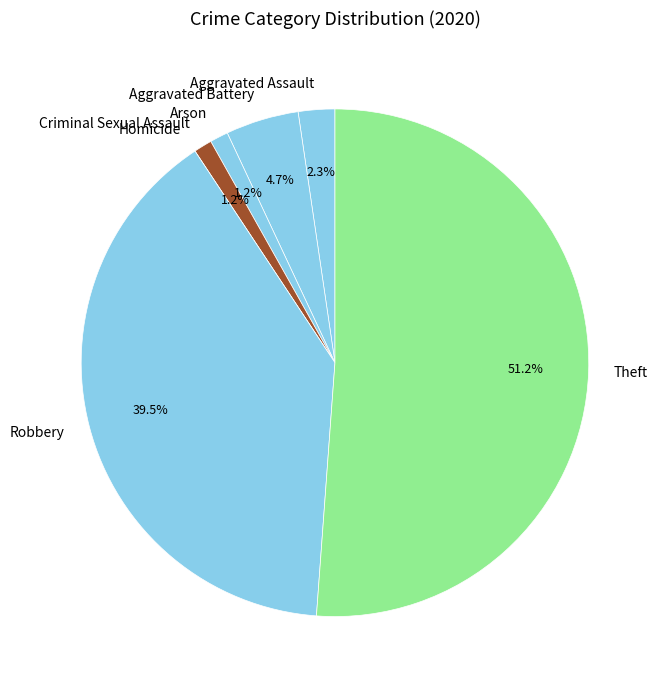

Is there any slice that represents more than half of the pie?

Yes